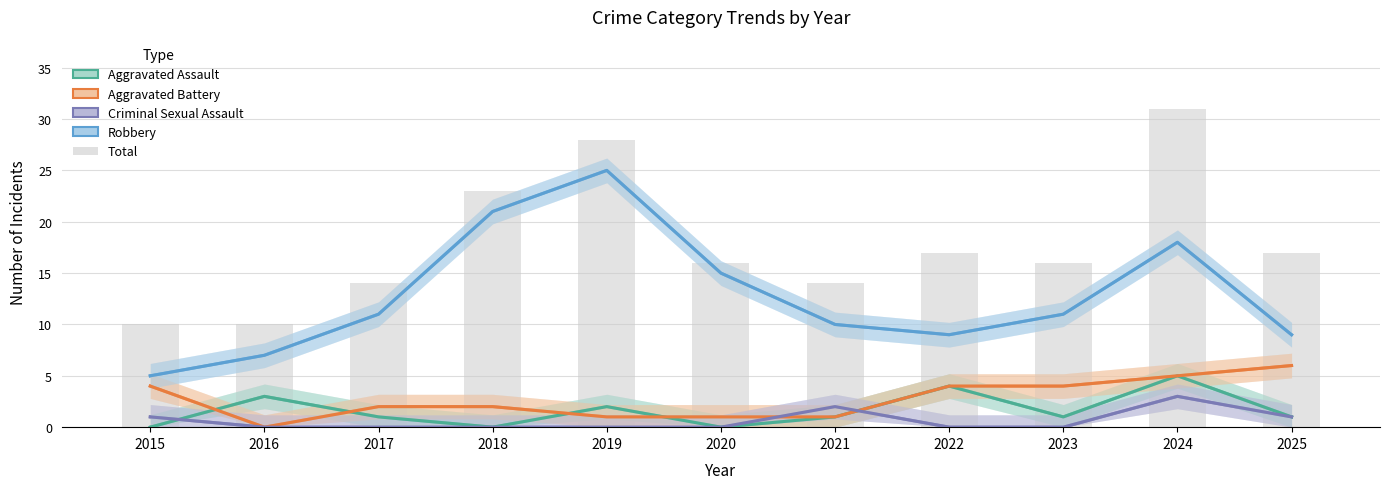

Between 2015 and 2024, which series saw the biggest shift?

Total